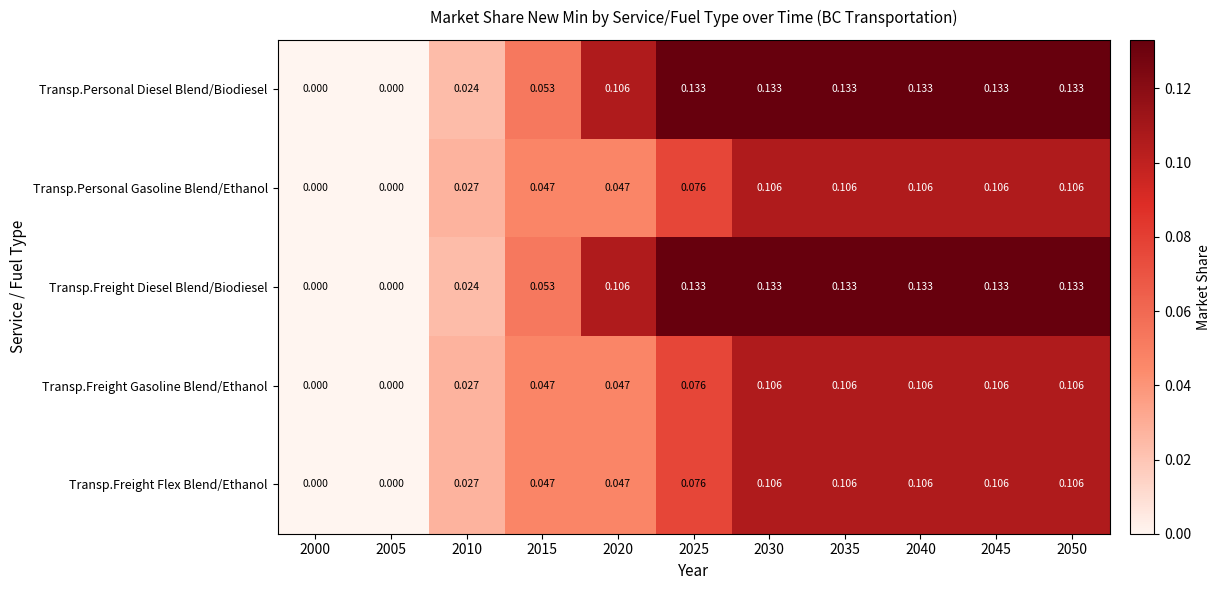

Reading left to right, transcribe all the data shown in this chart.

Transp.Personal Diesel Blend/Biodiesel: 2000=0.0	2005=0.0	2010=0.0	2015=0.1	2020=0.1	2025=0.1	2030=0.1	2035=0.1	2040=0.1	2045=0.1	2050=0.1
Transp.Personal Gasoline Blend/Ethanol: 2000=0.0	2005=0.0	2010=0.0	2015=0.0	2020=0.0	2025=0.1	2030=0.1	2035=0.1	2040=0.1	2045=0.1	2050=0.1
Transp.Freight Diesel Blend/Biodiesel: 2000=0.0	2005=0.0	2010=0.0	2015=0.1	2020=0.1	2025=0.1	2030=0.1	2035=0.1	2040=0.1	2045=0.1	2050=0.1
Transp.Freight Gasoline Blend/Ethanol: 2000=0.0	2005=0.0	2010=0.0	2015=0.0	2020=0.0	2025=0.1	2030=0.1	2035=0.1	2040=0.1	2045=0.1	2050=0.1
Transp.Freight Flex Blend/Ethanol: 2000=0.0	2005=0.0	2010=0.0	2015=0.0	2020=0.0	2025=0.1	2030=0.1	2035=0.1	2040=0.1	2045=0.1	2050=0.1